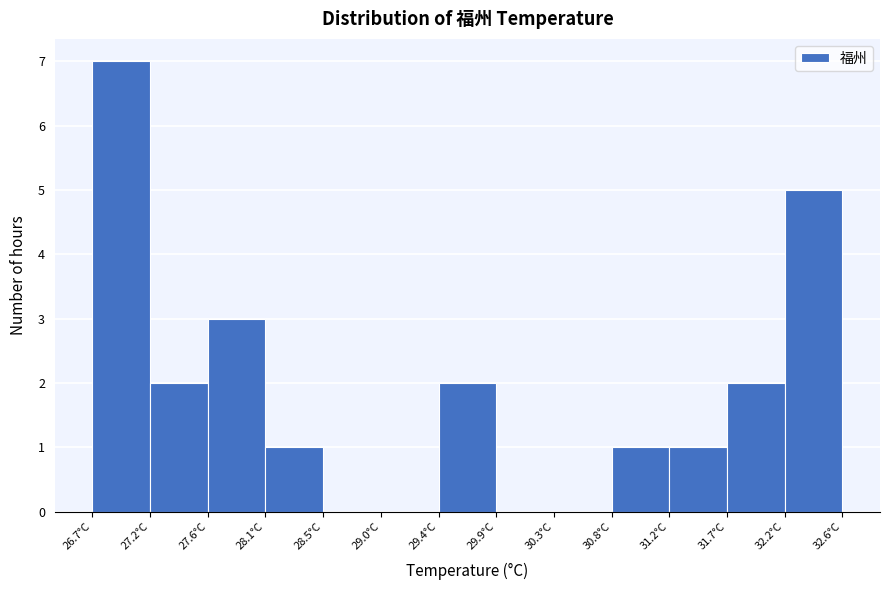

Reading left to right, list every bar in this chart as the range it spans on the x-axis followed by its height. Neither the bar edges nor the heights are printed on the chart, so give them approximately, as read against the axes.

26.75 to 27.20: 7
27.20 to 27.65: 2
27.65 to 28.10: 3
28.10 to 28.55: 1
28.55 to 29.00: 0
29.00 to 29.45: 0
29.45 to 29.90: 2
29.90 to 30.35: 0
30.35 to 30.80: 0
30.80 to 31.25: 1
31.25 to 31.70: 1
31.70 to 32.15: 2
32.15 to 32.60: 5